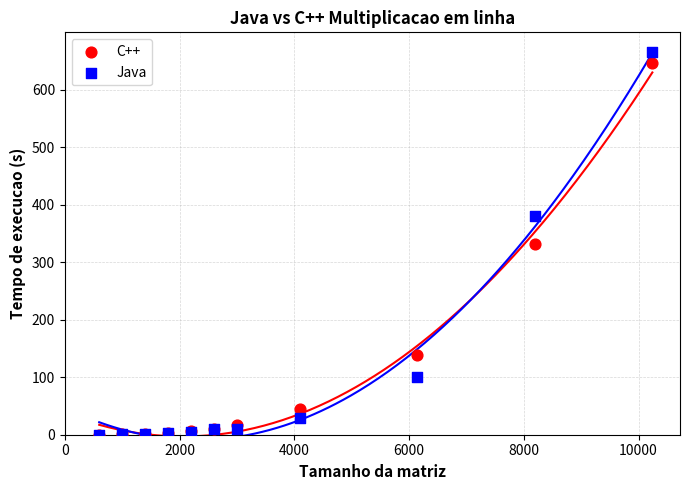

In the C++ series, what Y value is closest to 322?

331.4